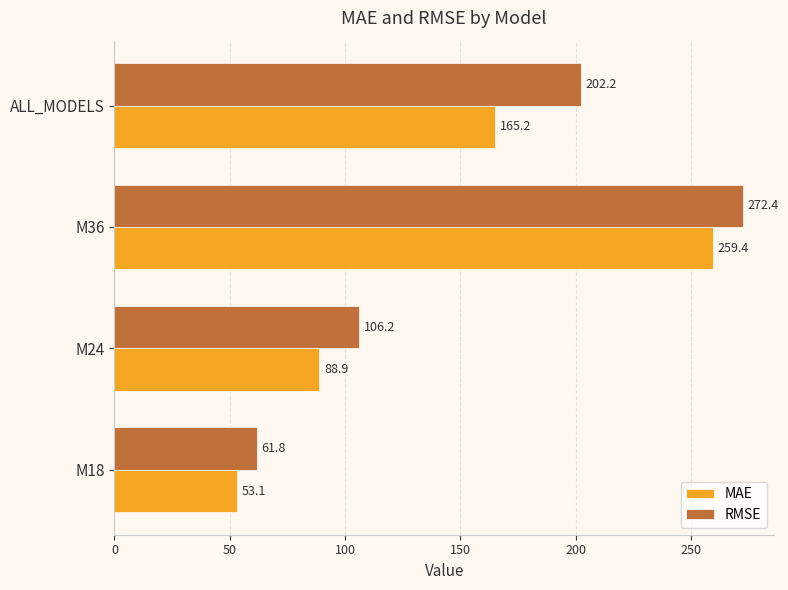

Which category has the lowest value in the RMSE series?

M18